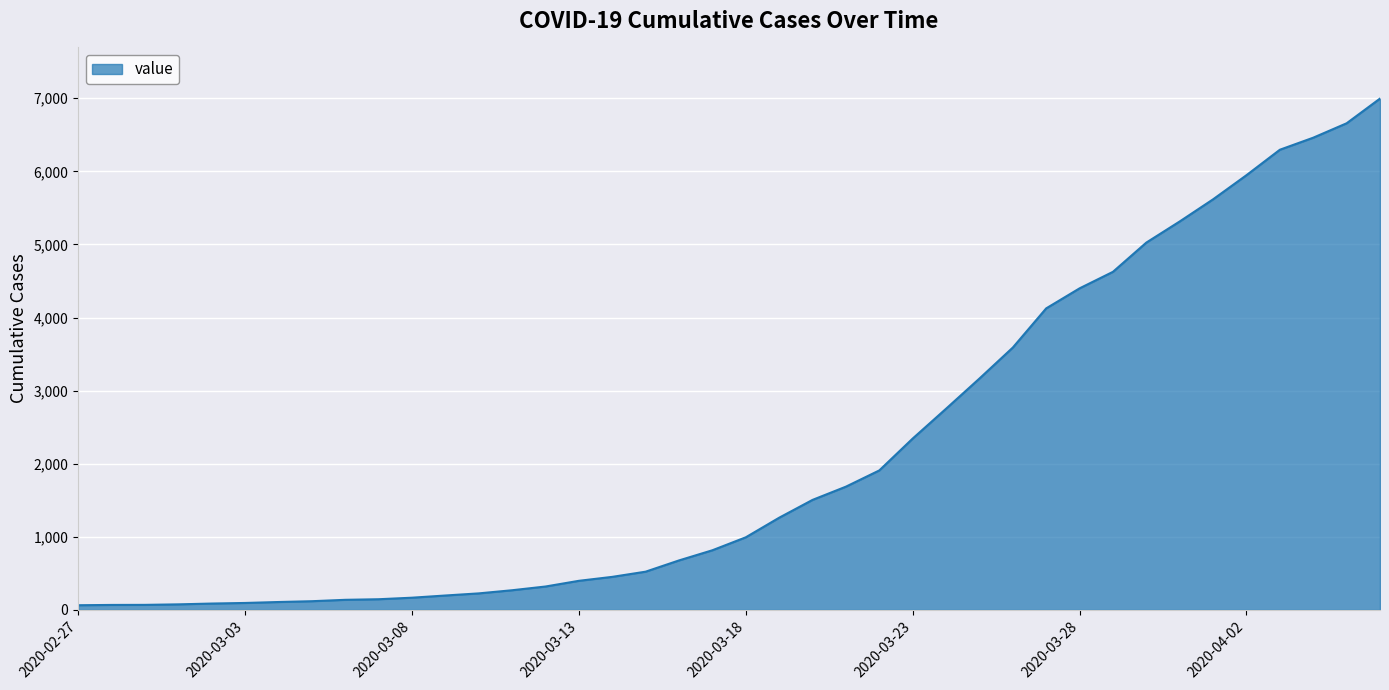

What is the greatest value displayed?

6995